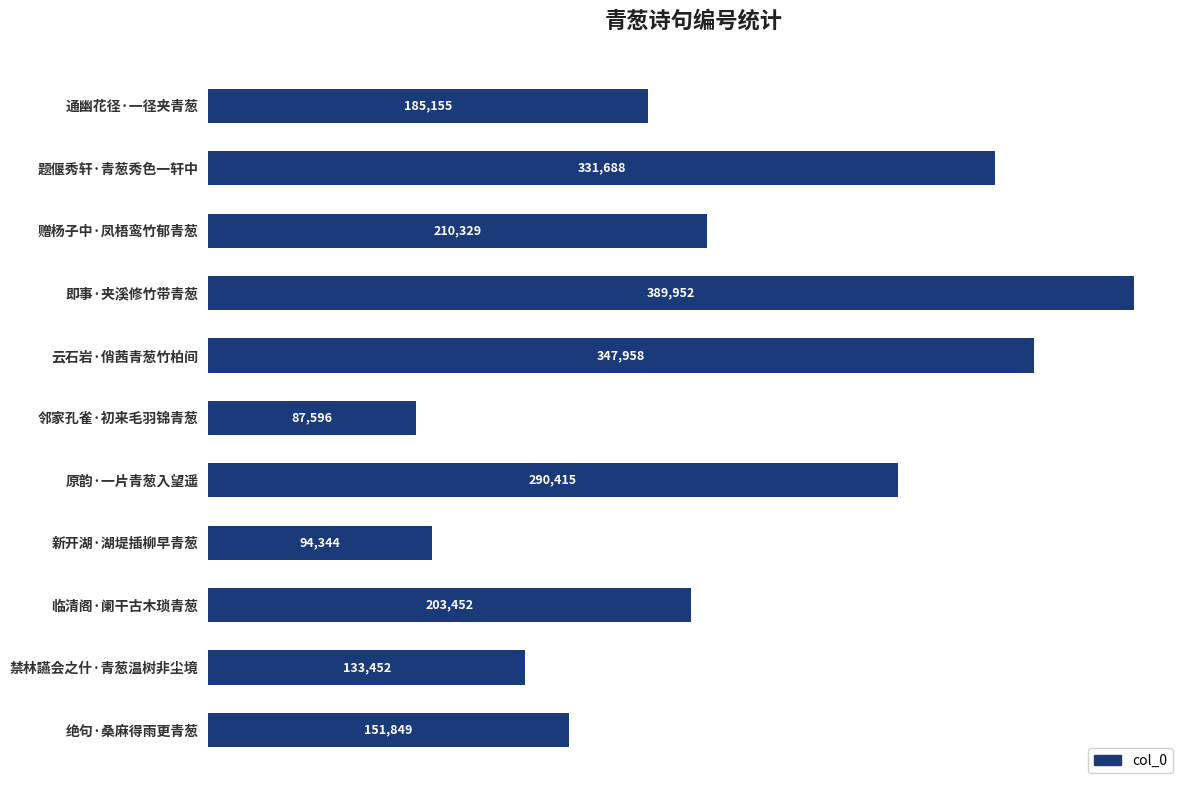

Rank the categories by value from lowest to highest.

邻家孔雀·初来毛羽锦青葱, 新开湖·湖堤插柳早青葱, 禁林讌会之什·青葱温树非尘境, 绝句·桑麻得雨更青葱, 通幽花径·一径夹青葱, 临清阁·阑干古木琐青葱, 赠杨子中·凤梧鸾竹郁青葱, 原韵·一片青葱入望遥, 题偃秀轩·青葱秀色一轩中, 云石岩·俏茜青葱竹柏间, 即事·夹溪修竹带青葱